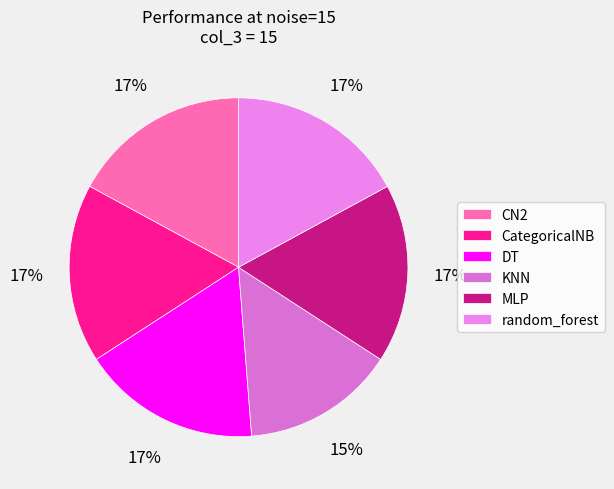

What is the largest slice in the pie chart?

CN2